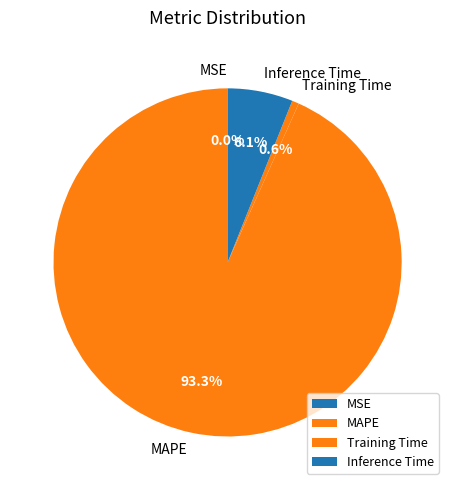

To the nearest percent, what is the difference between the largest and smallest slice percentages?

93%